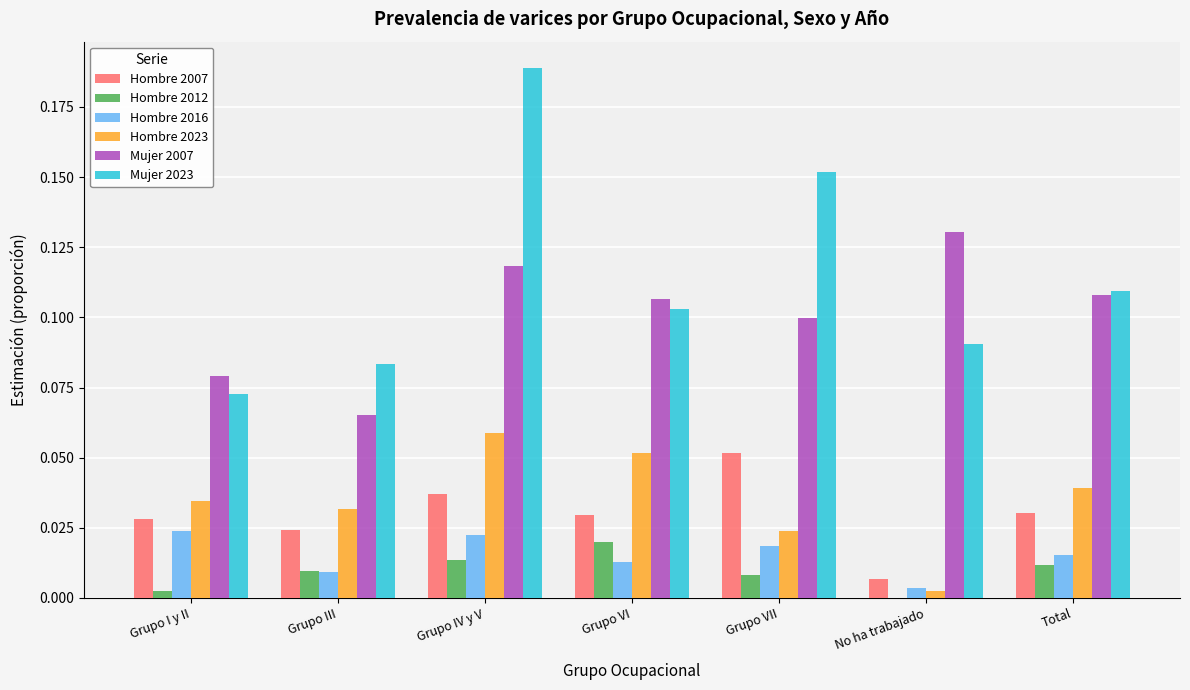

Is the value of Mujer 2007 at Grupo III greater than the value of Hombre 2007 at Grupo IV y V?

Yes